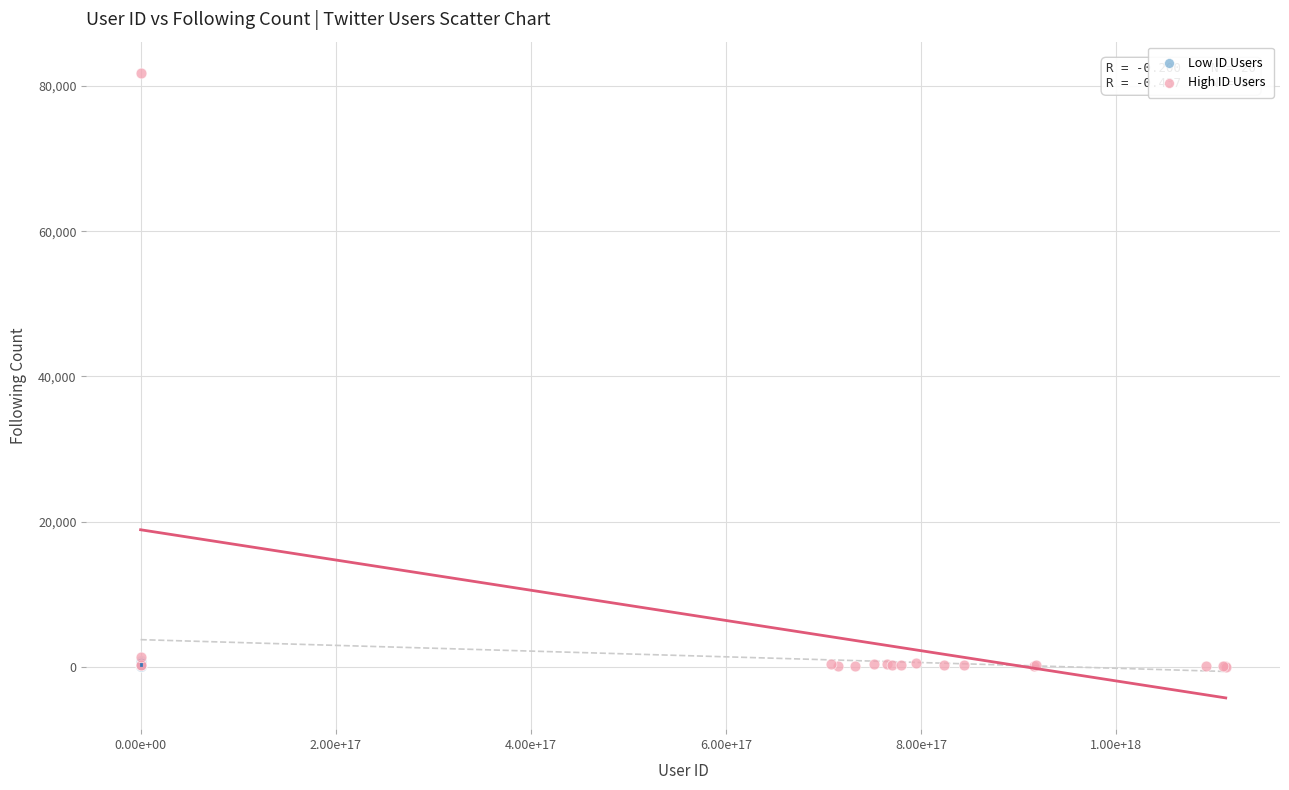

Which series contains the highest Y value?

High ID Users